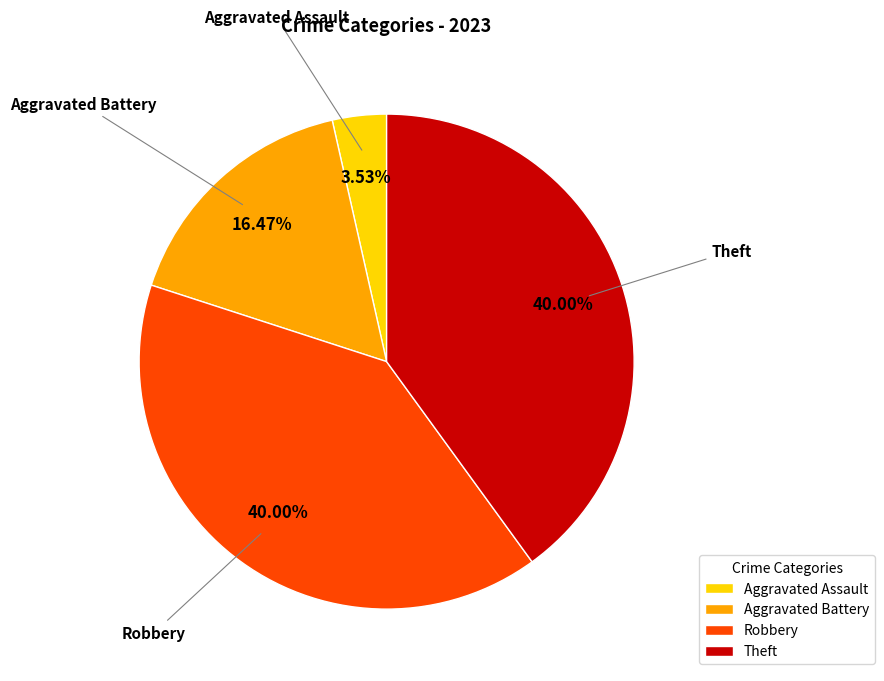

Combined, do Theft and Robbery account for over 50%?

Yes